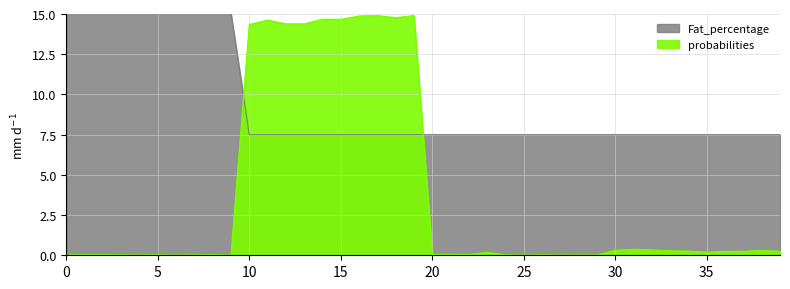

At which label is probabilities closest to 7?

31